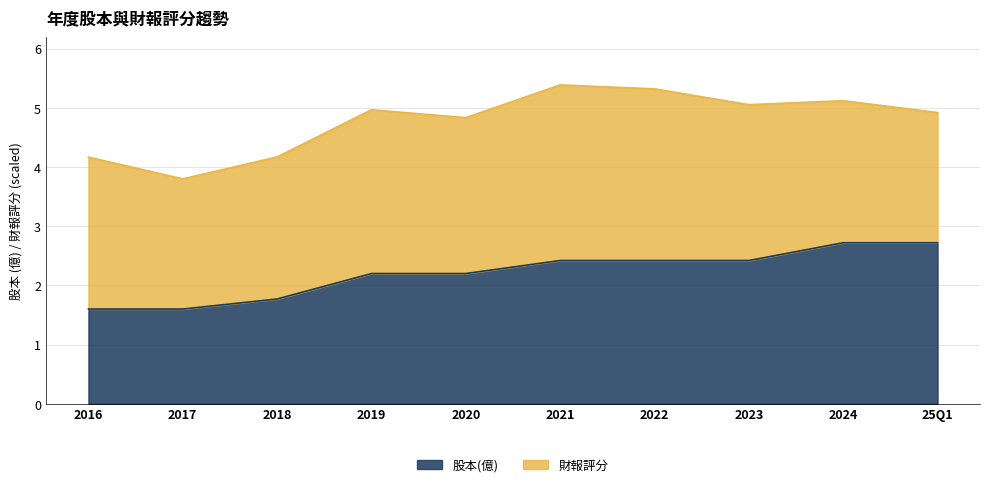

What is the label of the 6th point from the right?

2020